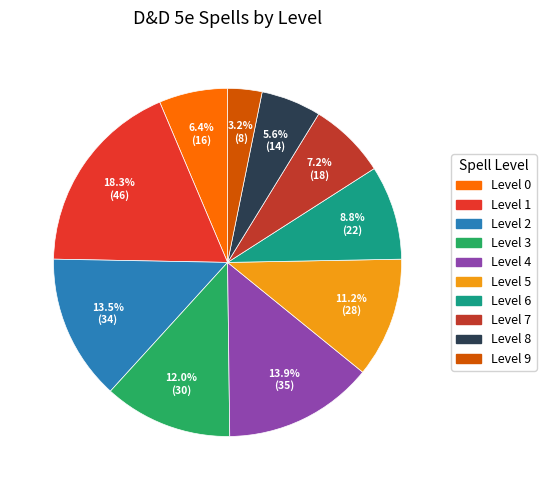

Is there any slice that represents more than half of the pie?

No